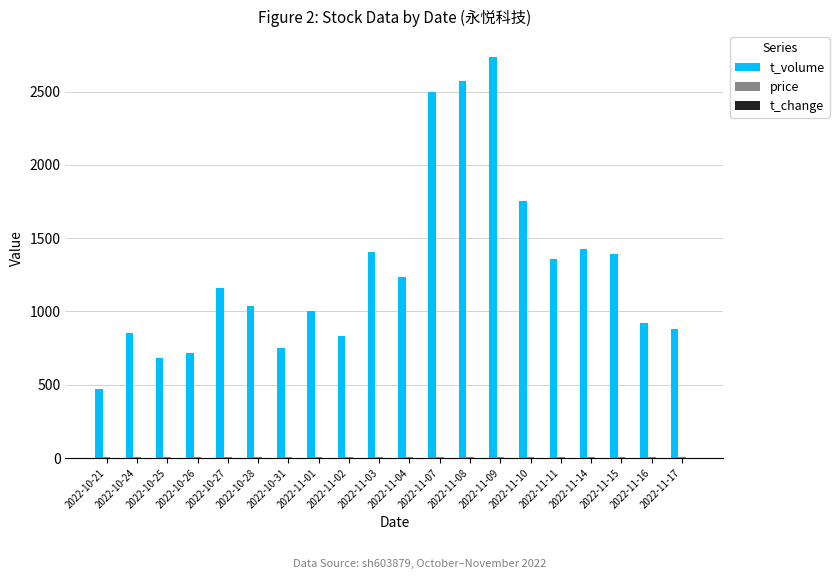

How many data points does each series have?

20